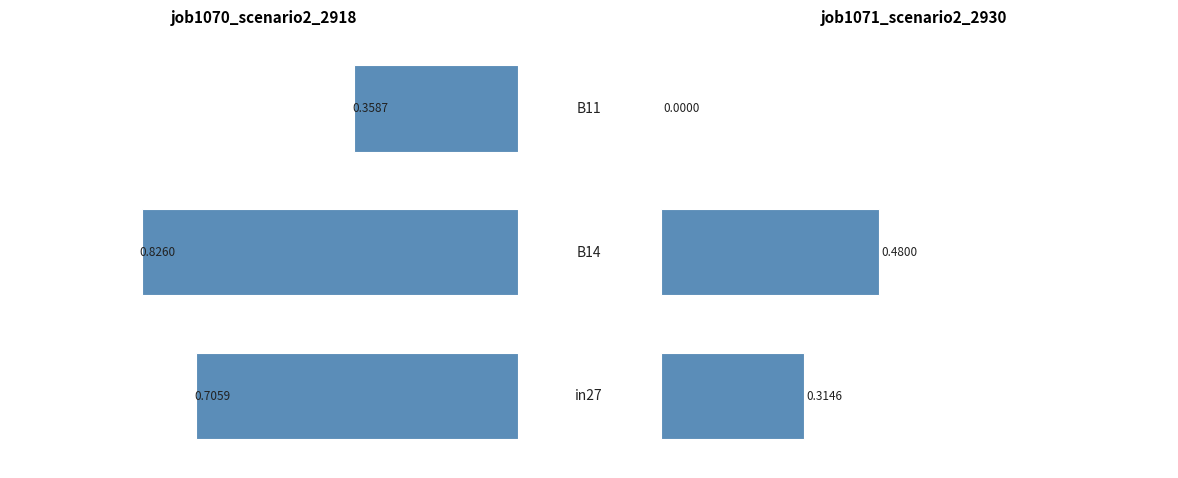

What is the average value of the job1070_scenario2_2918 series?

0.6